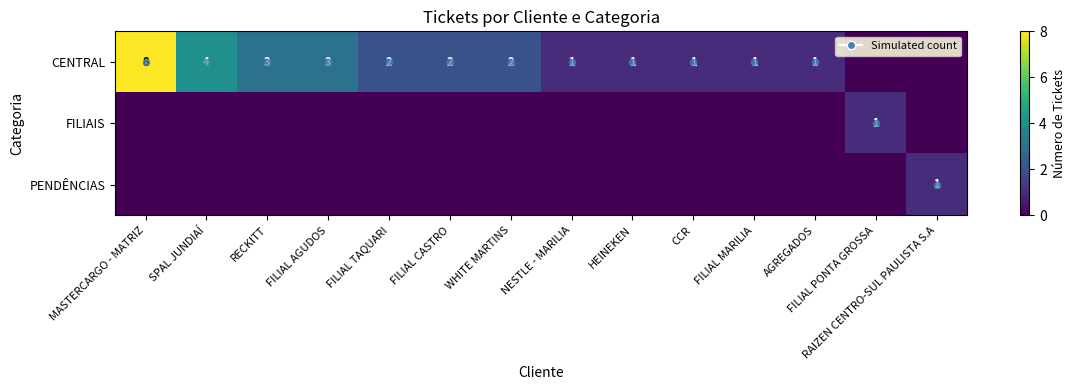

Which series has the widest spread of values?

CENTRAL